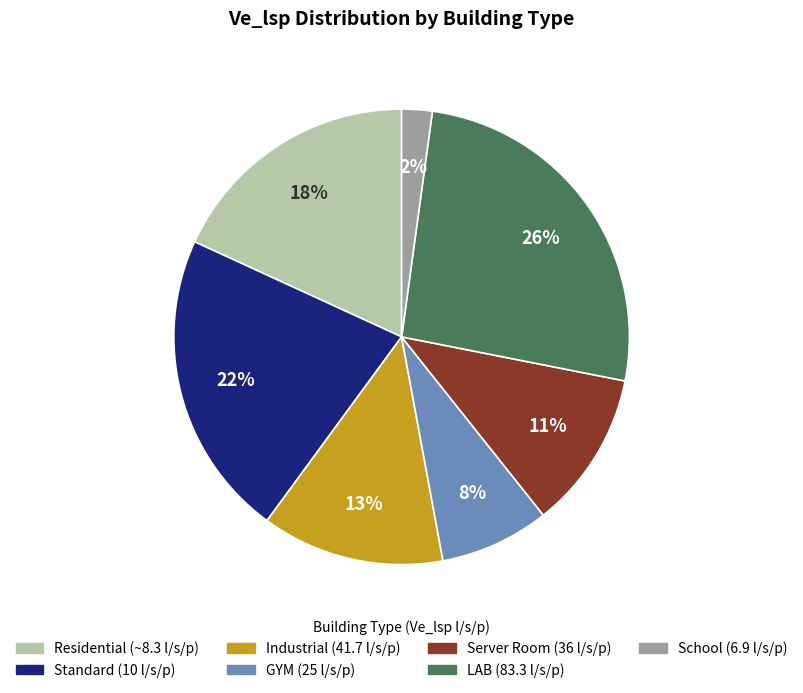

To the nearest percent, what is the difference between the largest and smallest slice percentages?

24%